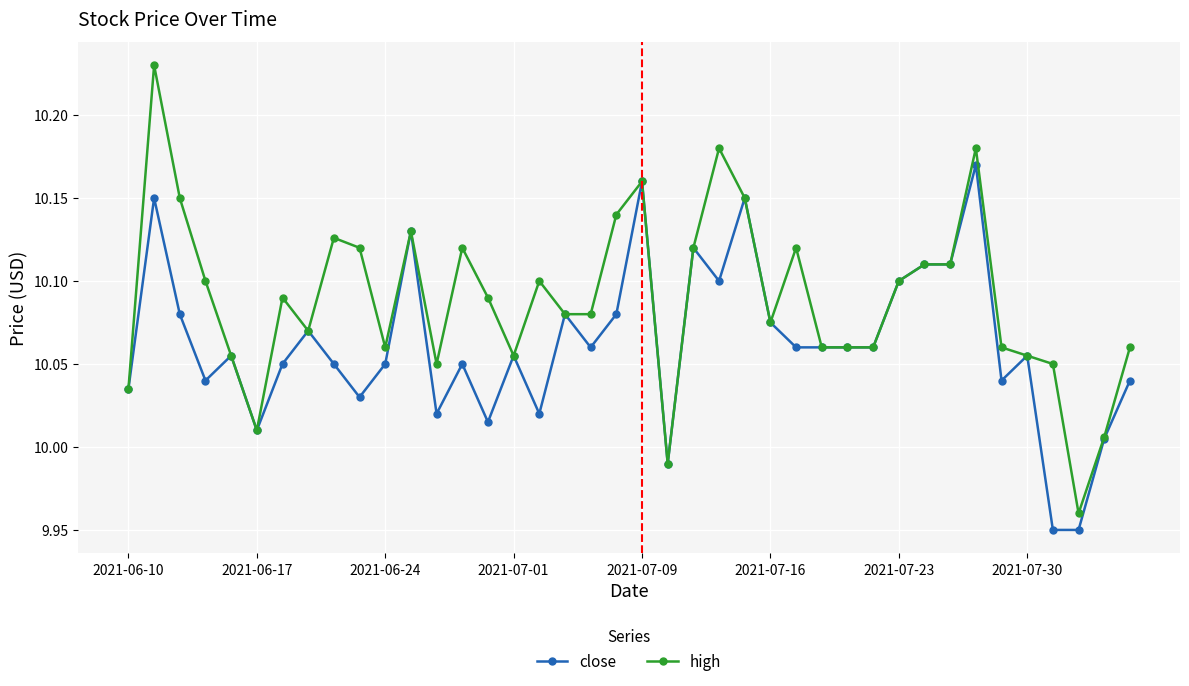

True or false: close has more than 0 interior local peaks.

True